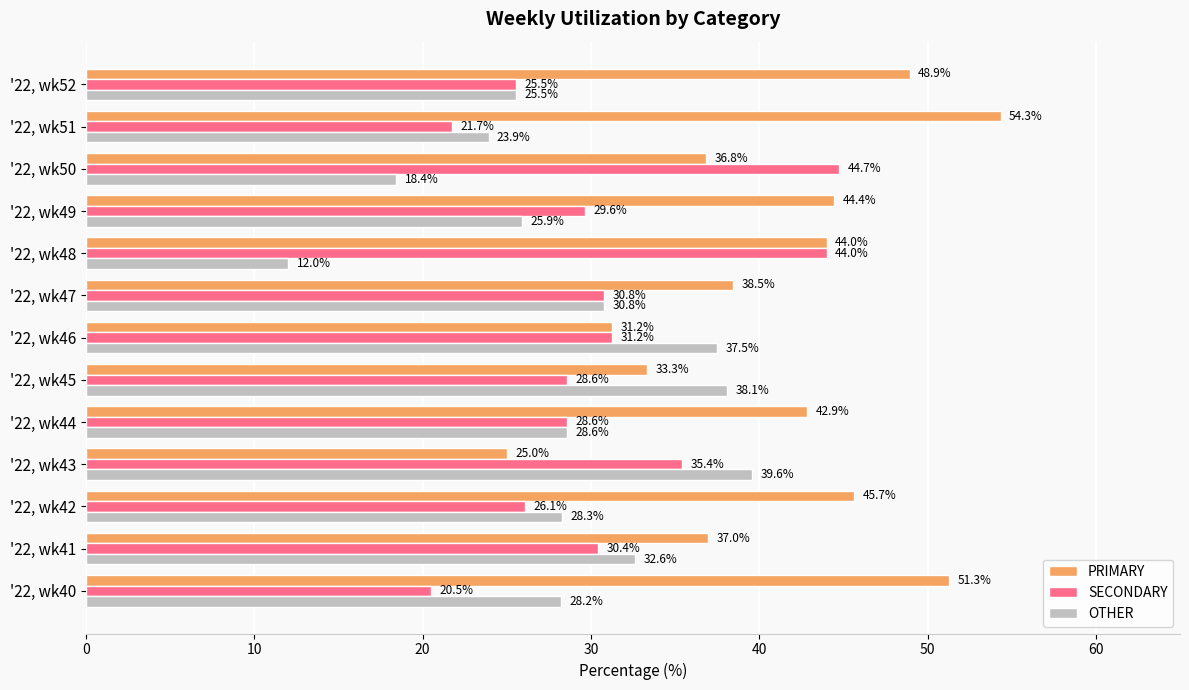

Which series has the largest total across all categories?

PRIMARY